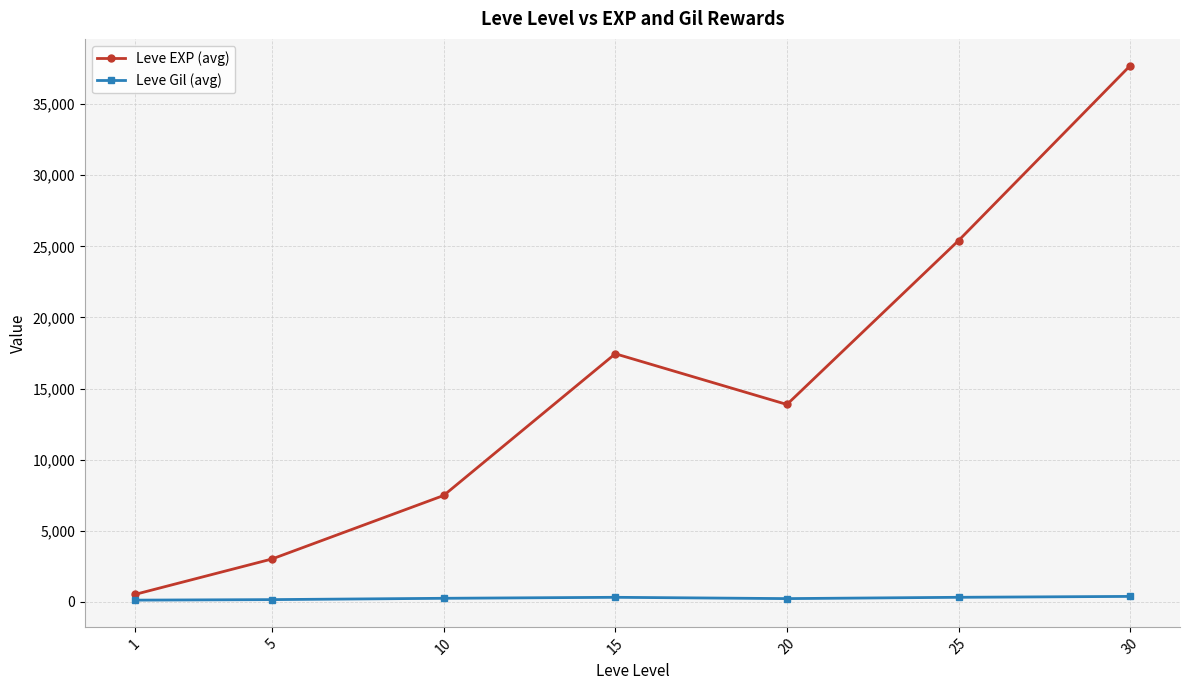

What is the sum of the Leve EXP (avg) values at 10 and 20?

21351.7